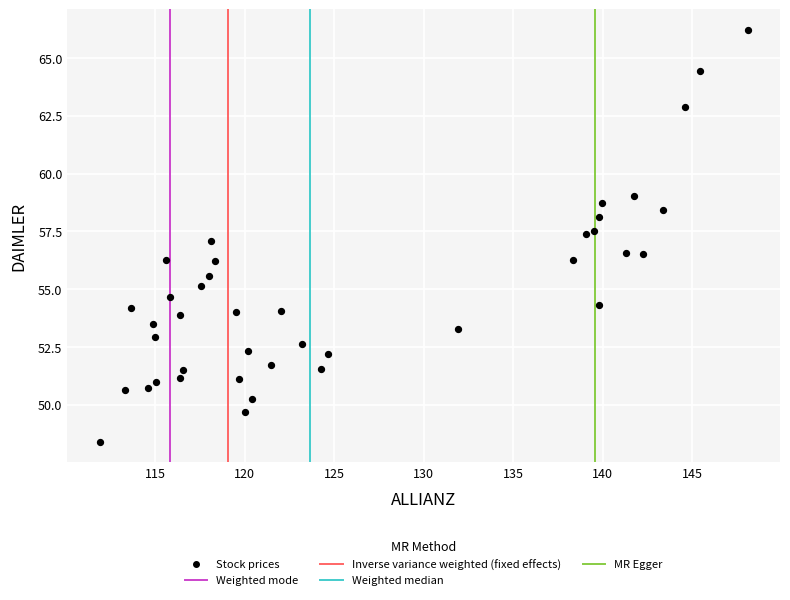

What is the range of X values (max minus min)?

36.2